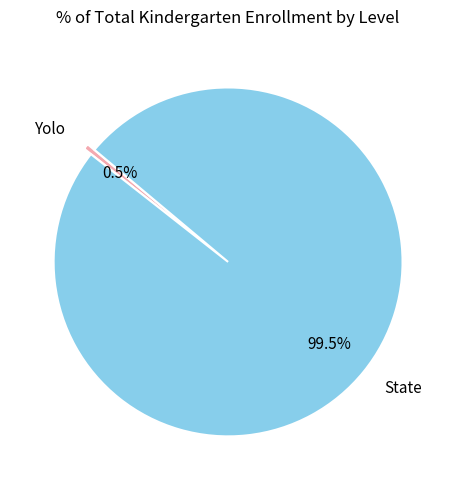

Rank the categories by value from lowest to highest.

Yolo, State